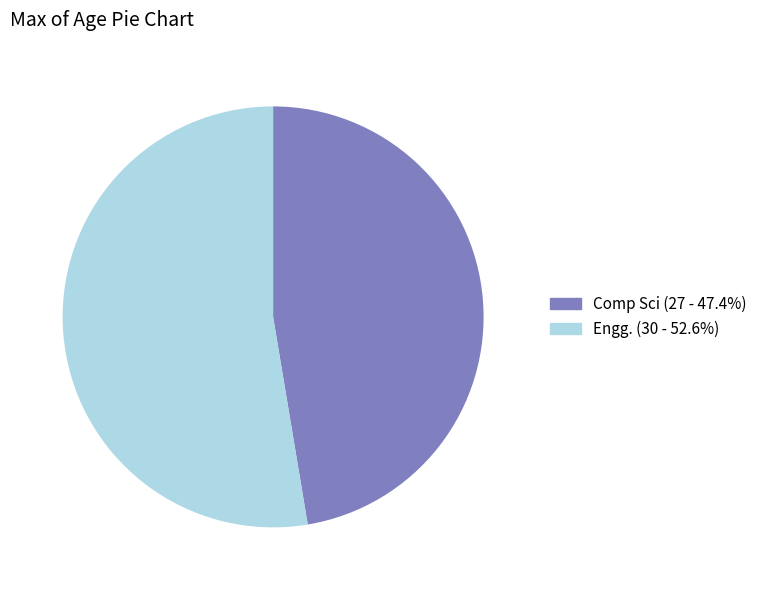

Rank the categories by value from lowest to highest.

Comp Sci, Engg.